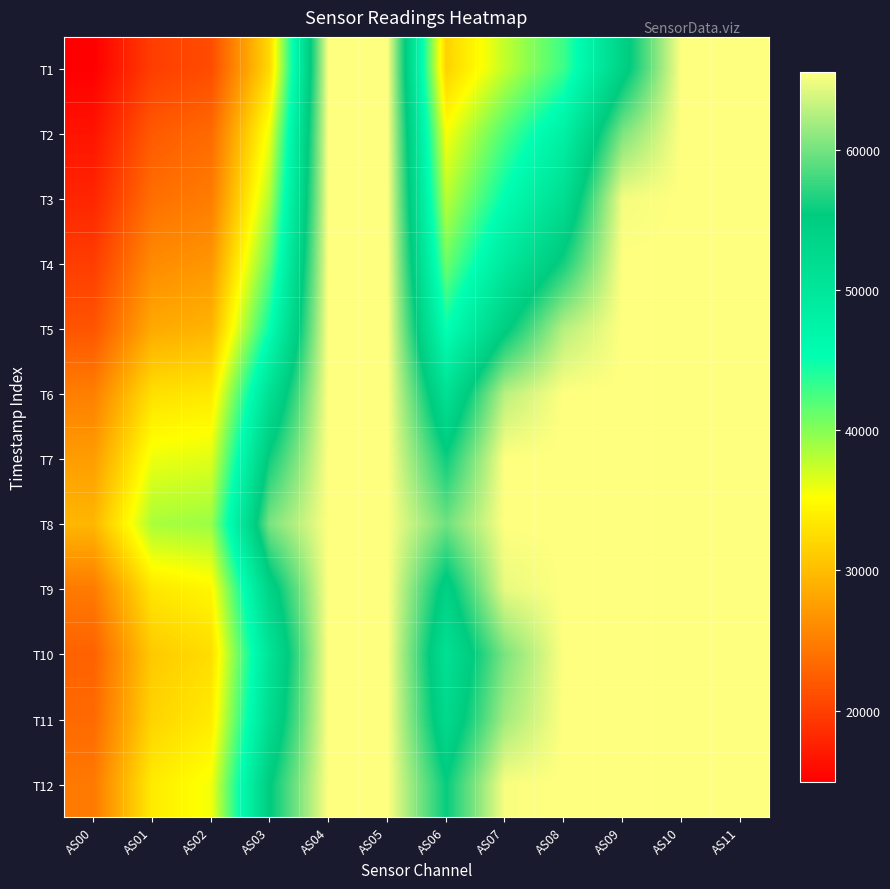

At which category is the sum across all series the highest?

AS04